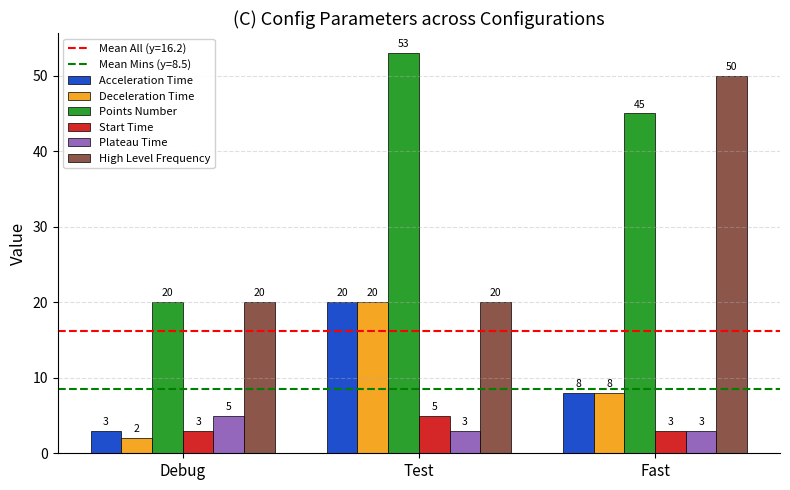

What is the total value across all series at Test?

121